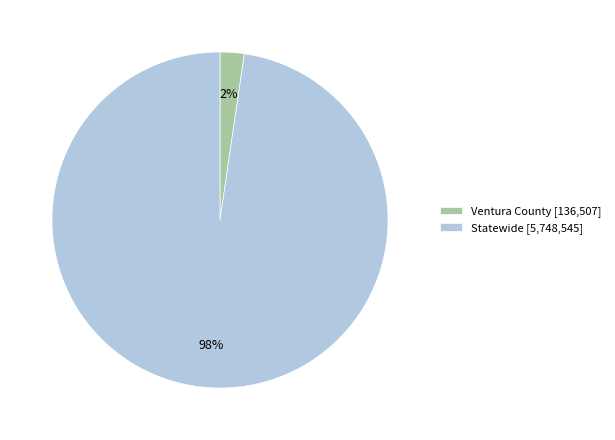

Which has a higher value, Statewide [5,748,545] or Ventura County [136,507]?

Statewide [5,748,545]